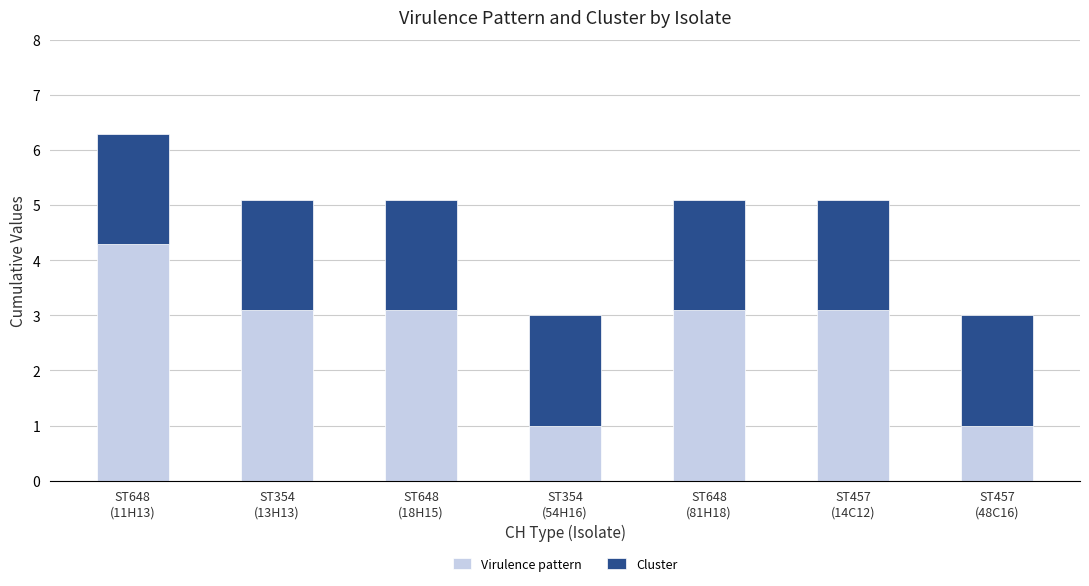

What is the total value across all series at ST354
(13H13)?

5.1